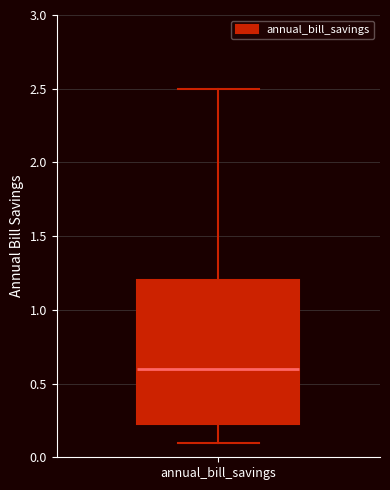

Where is the lower edge of the box for annual_bill_savings on the y-axis? The values are not printed on the chart, so give them approximately, as read against the axis.

0.25